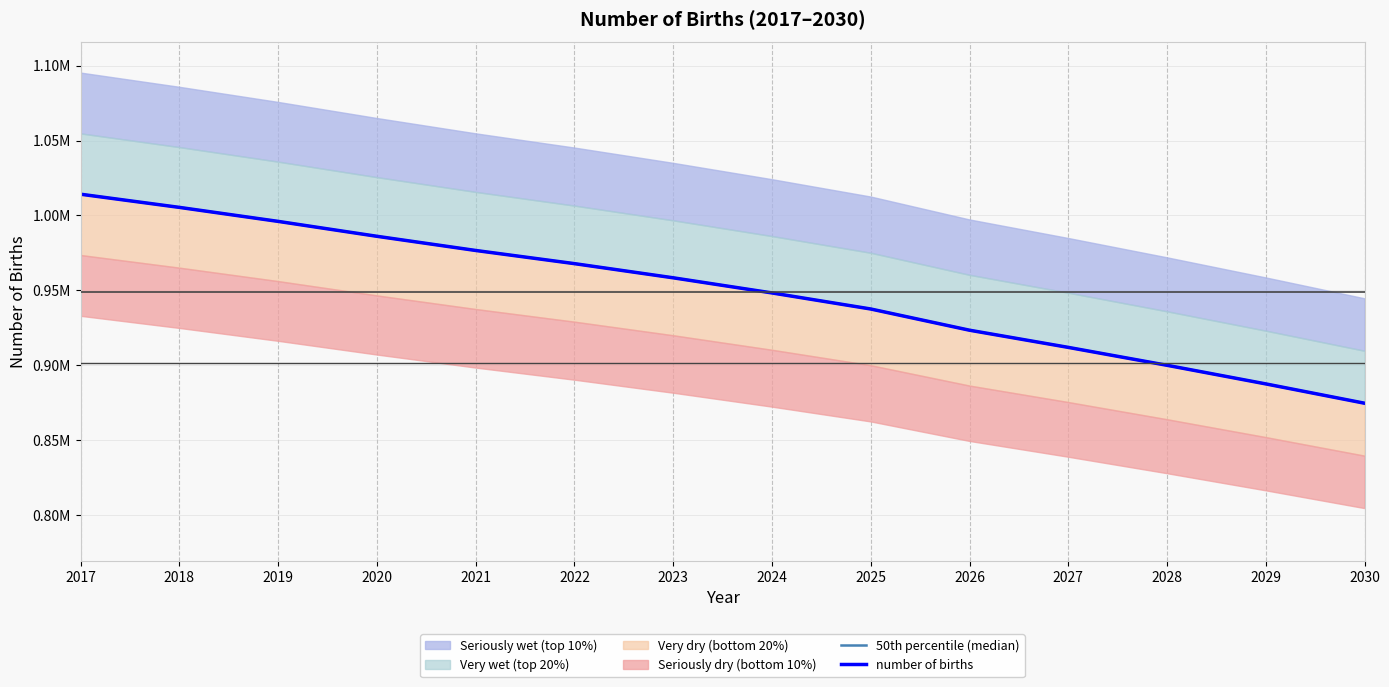

At which category is the sum across all series the highest?

2017